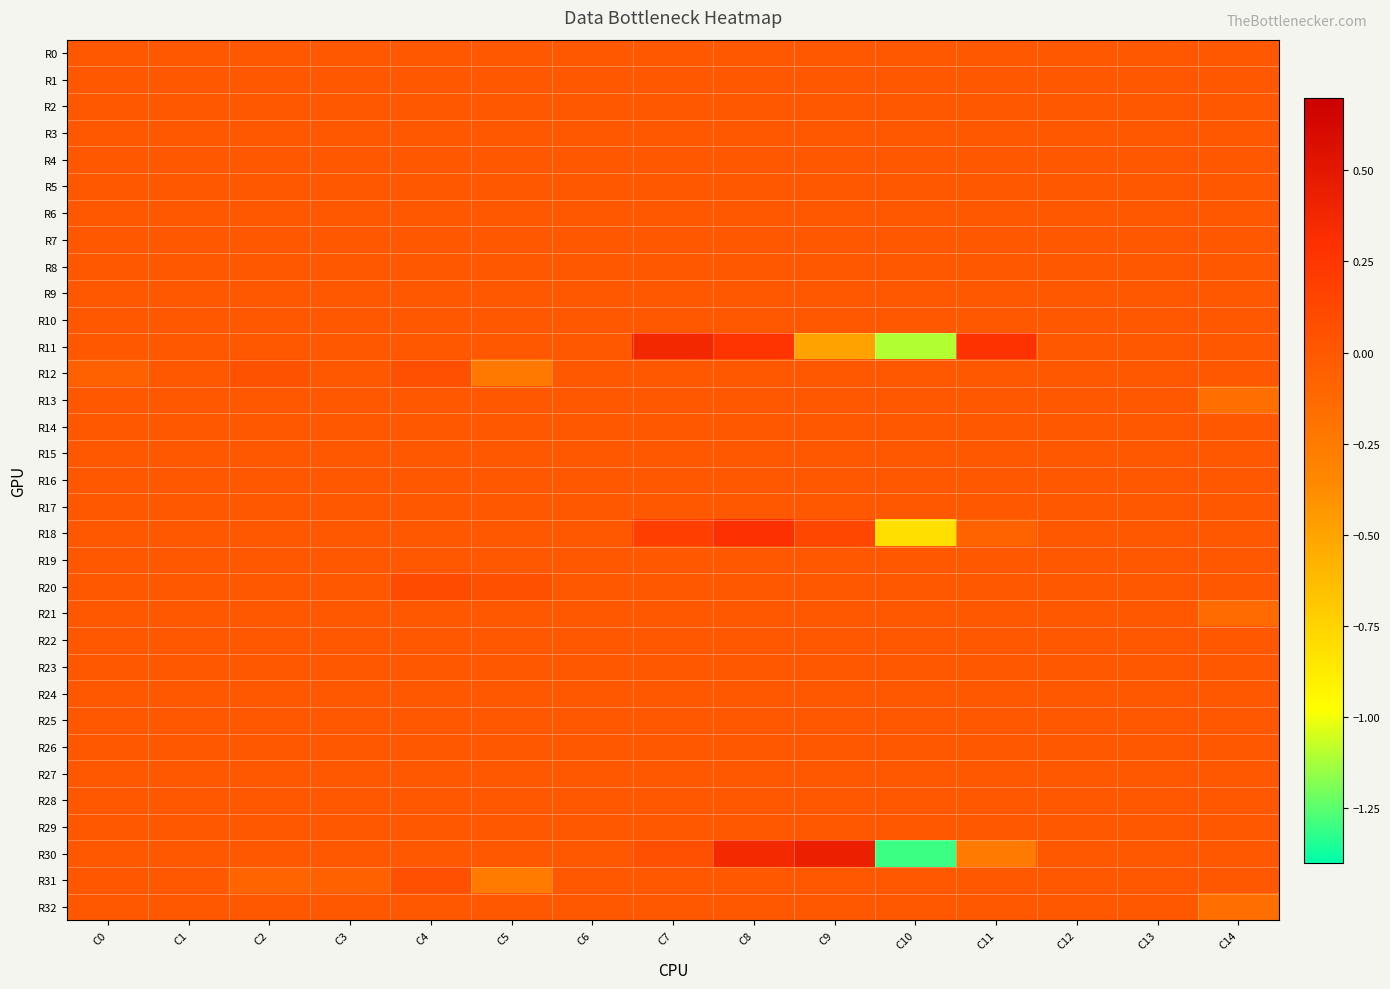

Which has a higher value, C10 or C14?

C10